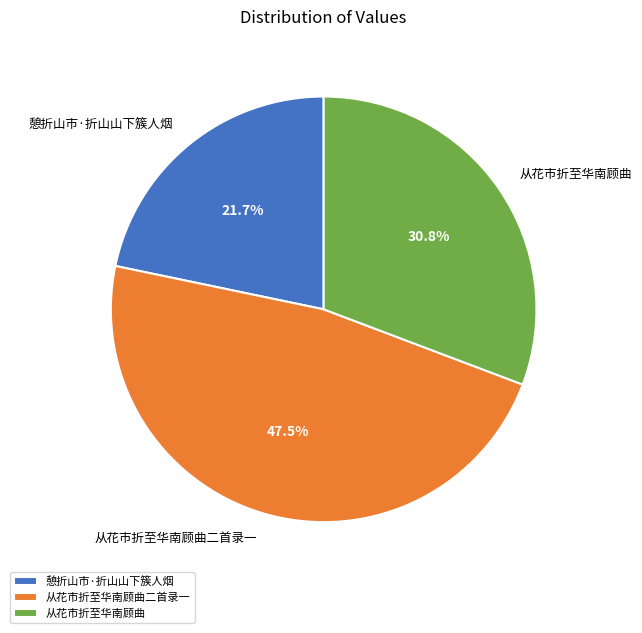

Which category has the smallest portion of the pie?

憩折山市·折山山下簇人烟